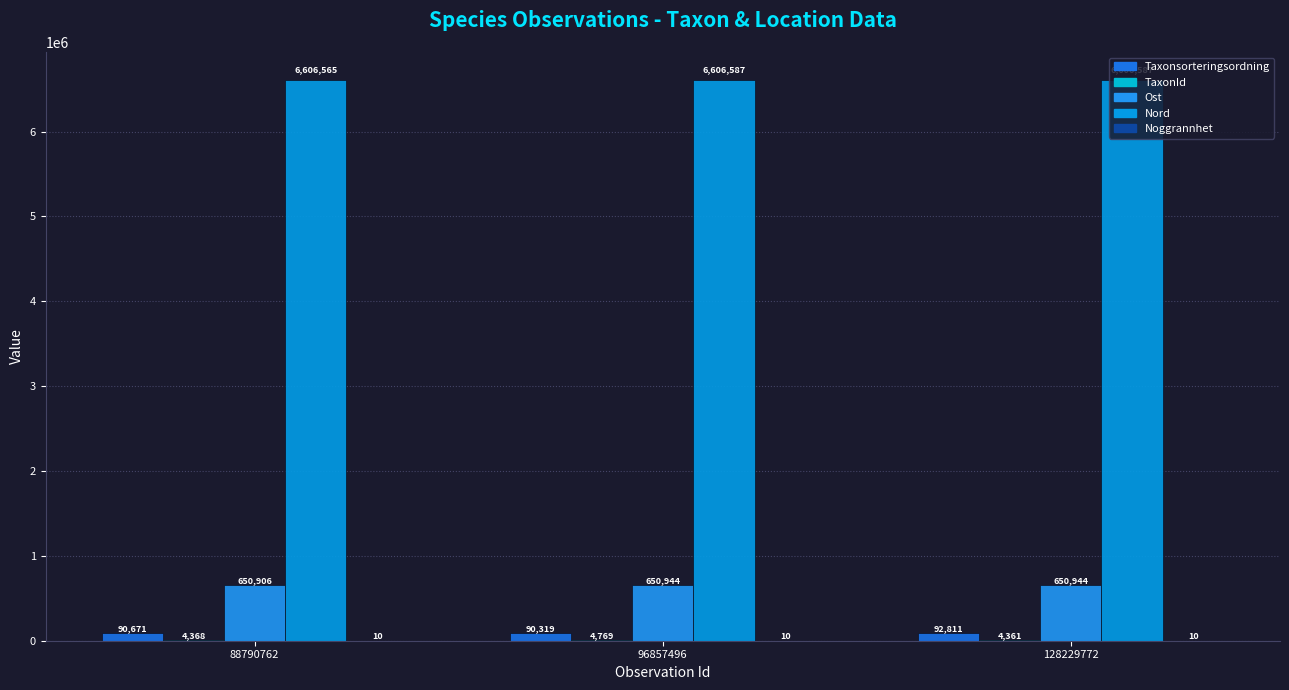

True or false: Ost has a value of 650944 at 128229772.

True